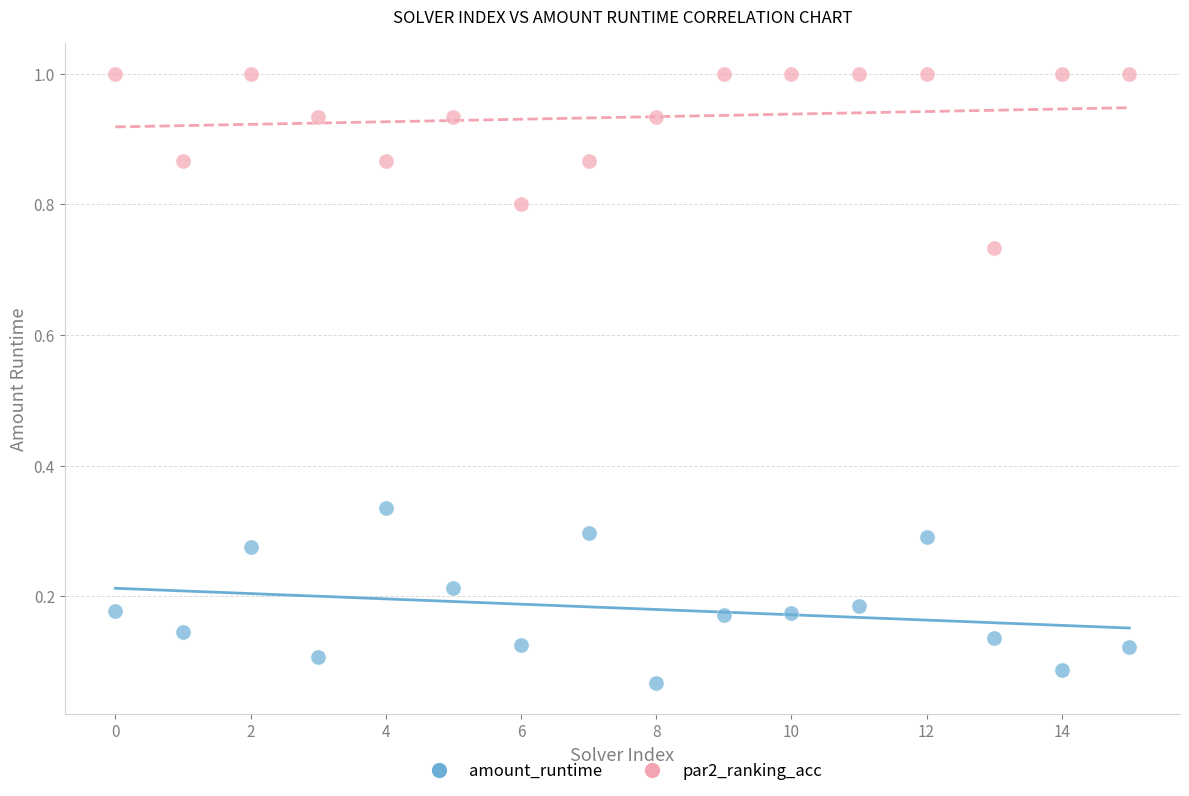

Which series contains the lowest Y value?

amount_runtime